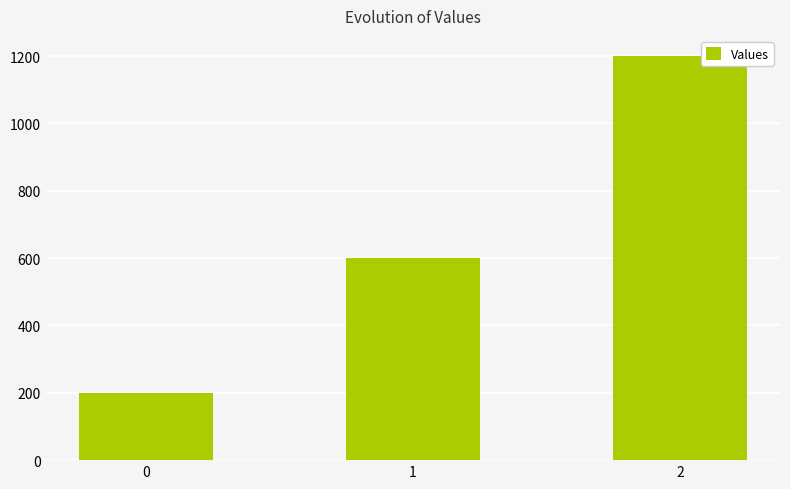

Is it true that the value at 1 is 130?

False